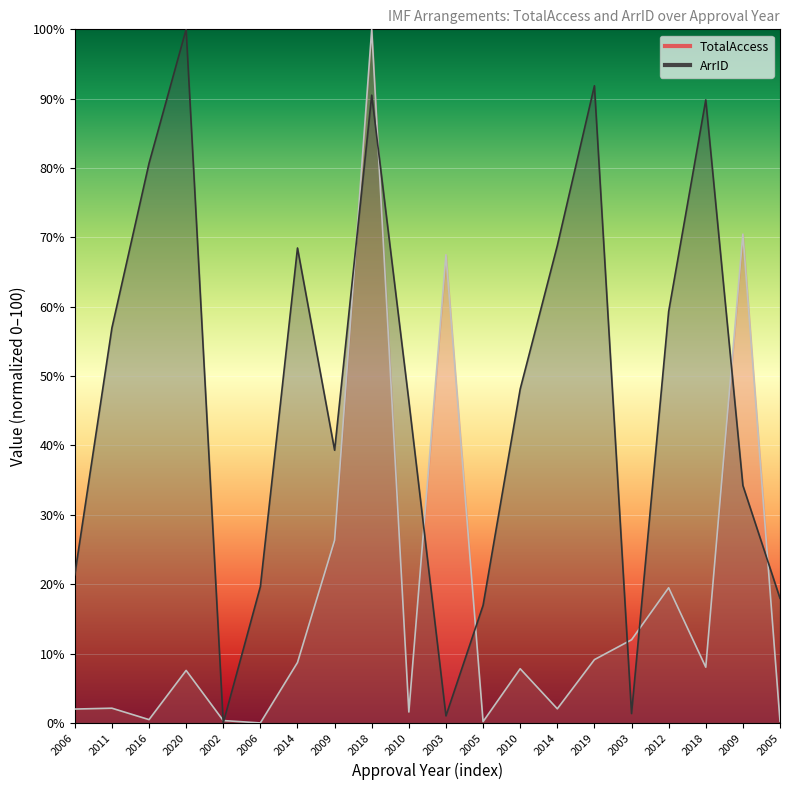

Is the value of TotalAccess at 2006 greater than the value of ArrID at 2005?

No